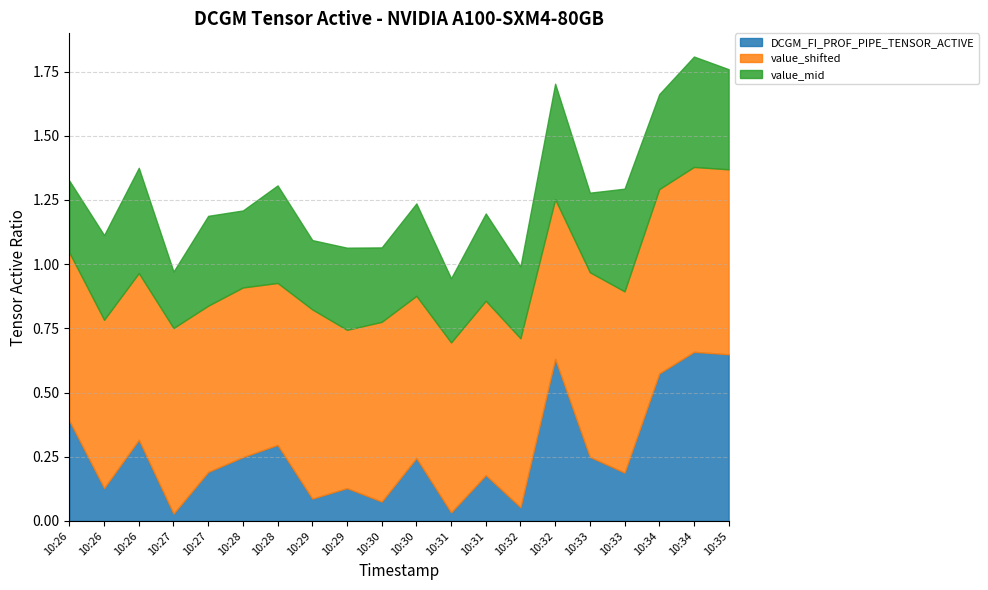

Which series changed the most between 10:30 and 10:31?

DCGM_FI_PROF_PIPE_TENSOR_ACTIVE